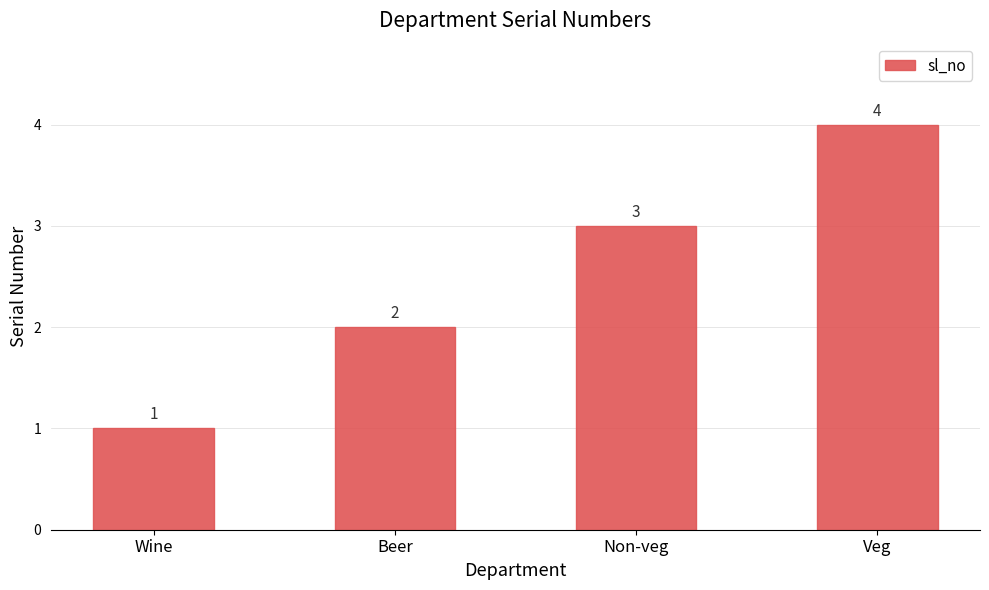

What is the value of the 3rd bar from the left?

3